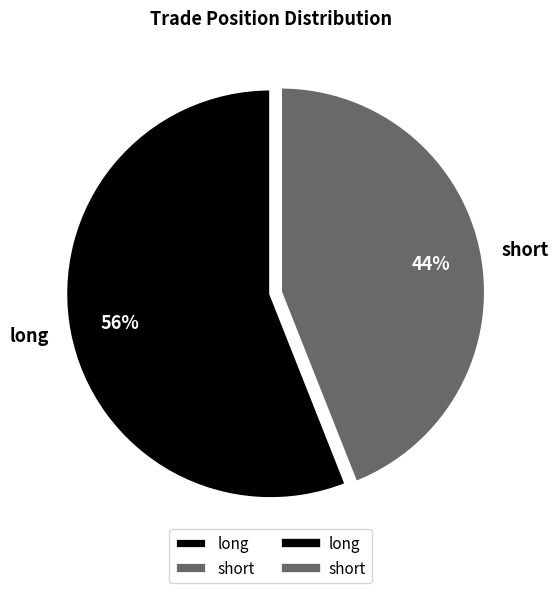

How many slices are in this pie chart?

2